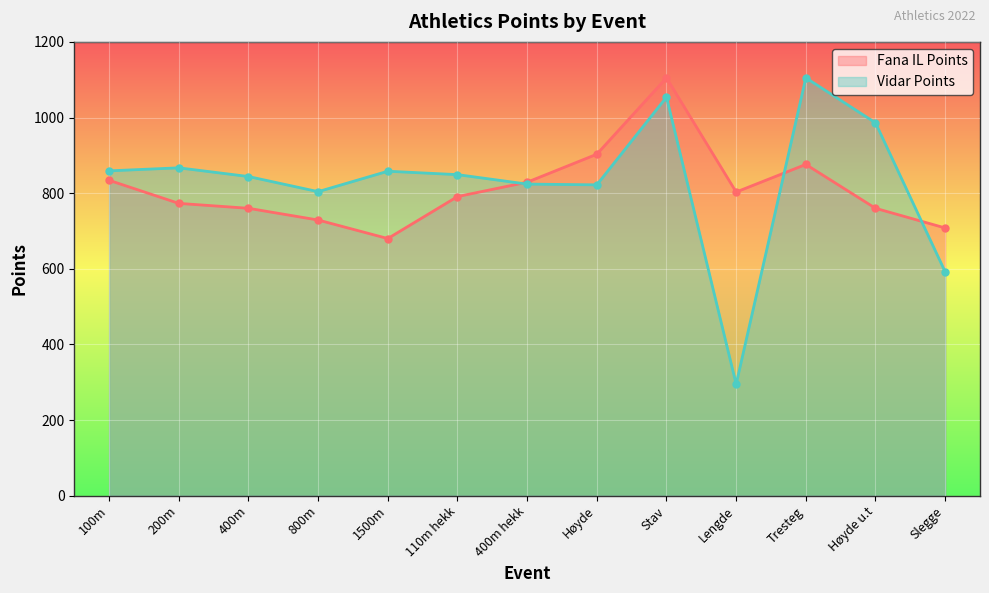

True or false: Vidar Points and Fana IL Points cross at least once.

True